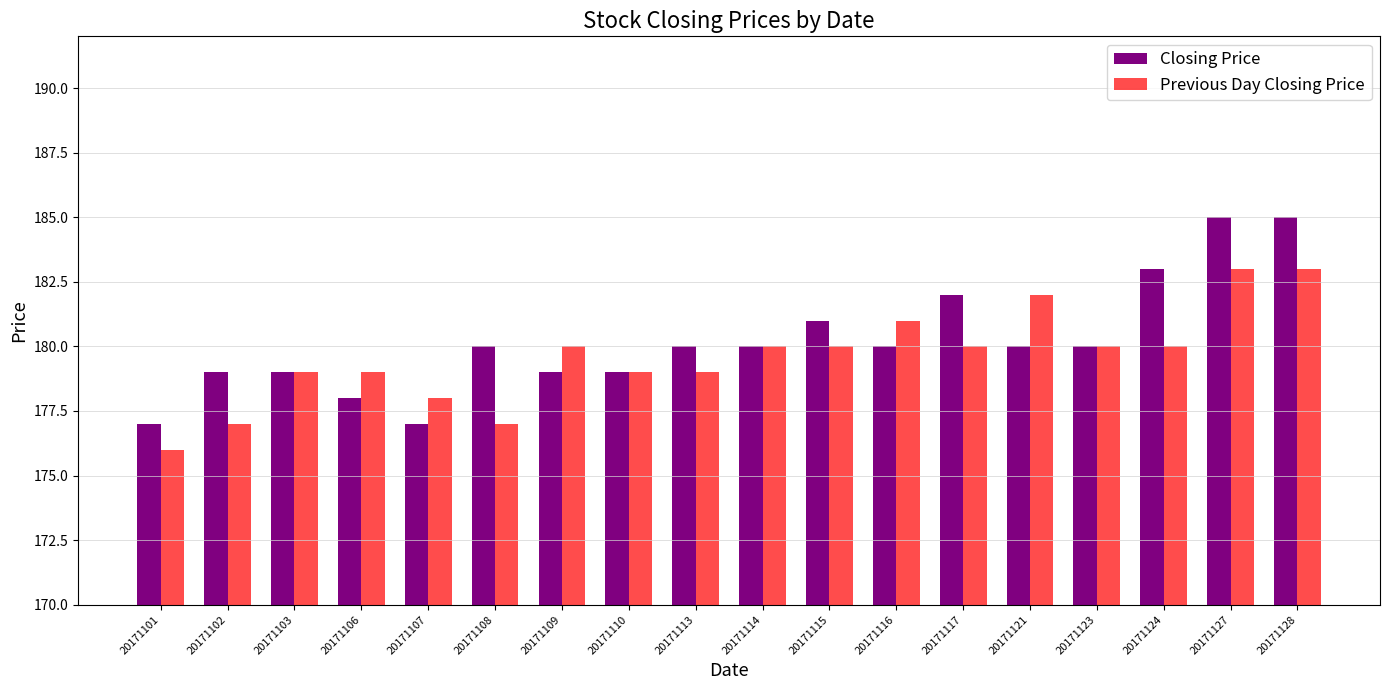

Rank the series at 20171107 from highest to lowest value.

Previous Day Closing Price, Closing Price